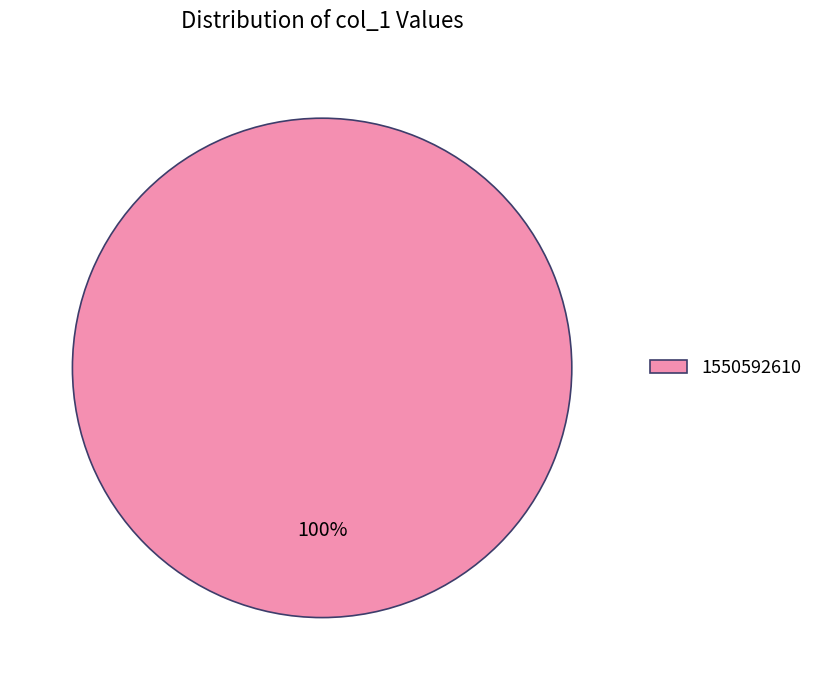

Rank the categories by value from lowest to highest.

1550592610